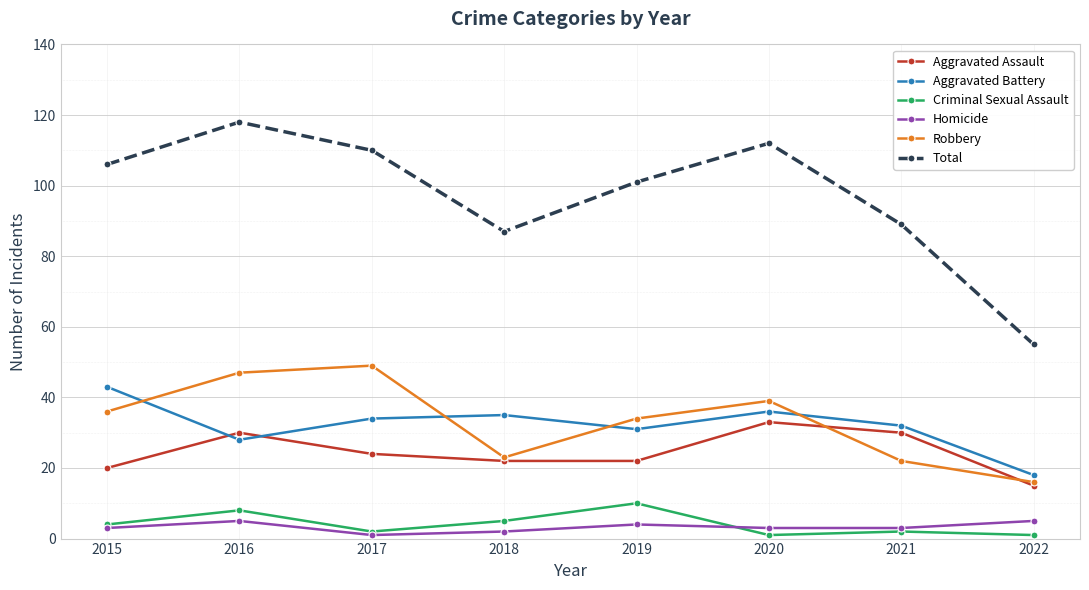

Which series has the largest total across all categories?

Total